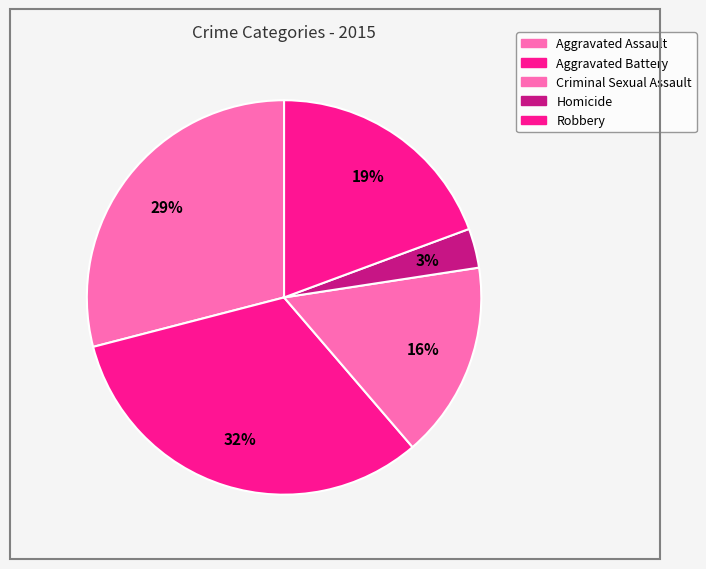

Between Criminal Sexual Assault and Robbery, which is larger?

Robbery